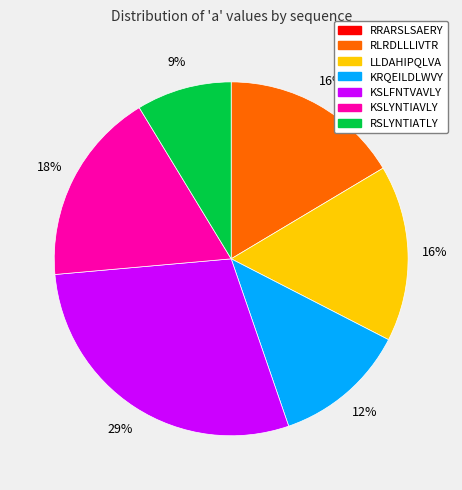

Is the sum of KSLYNTIAVLY and KSLFNTVAVLY greater than half?

No